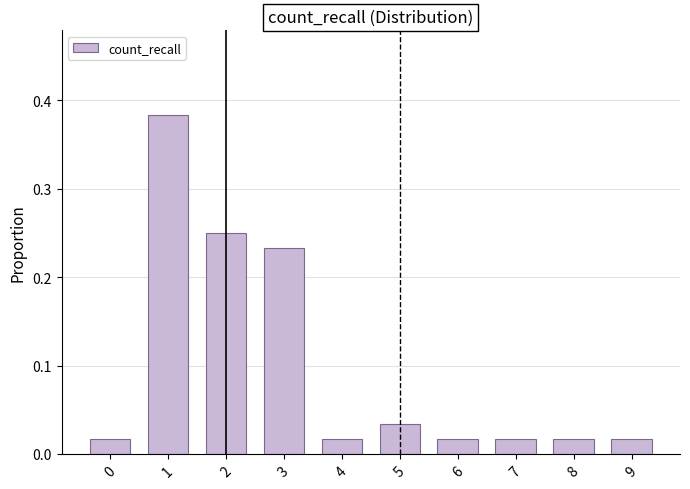

Between 4 and 5, which is larger?

5